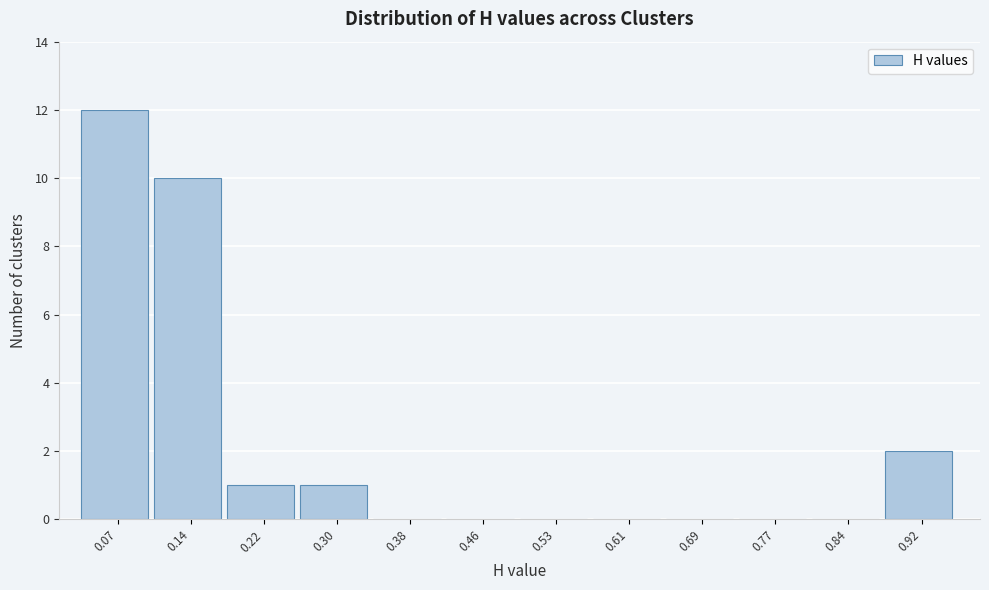

Reading right to left, transcribe all the data shown in this chart.

0.92=2	0.84=0	0.77=0	0.69=0	0.61=0	0.53=0	0.46=0	0.38=0	0.30=1	0.22=1	0.14=10	0.07=12